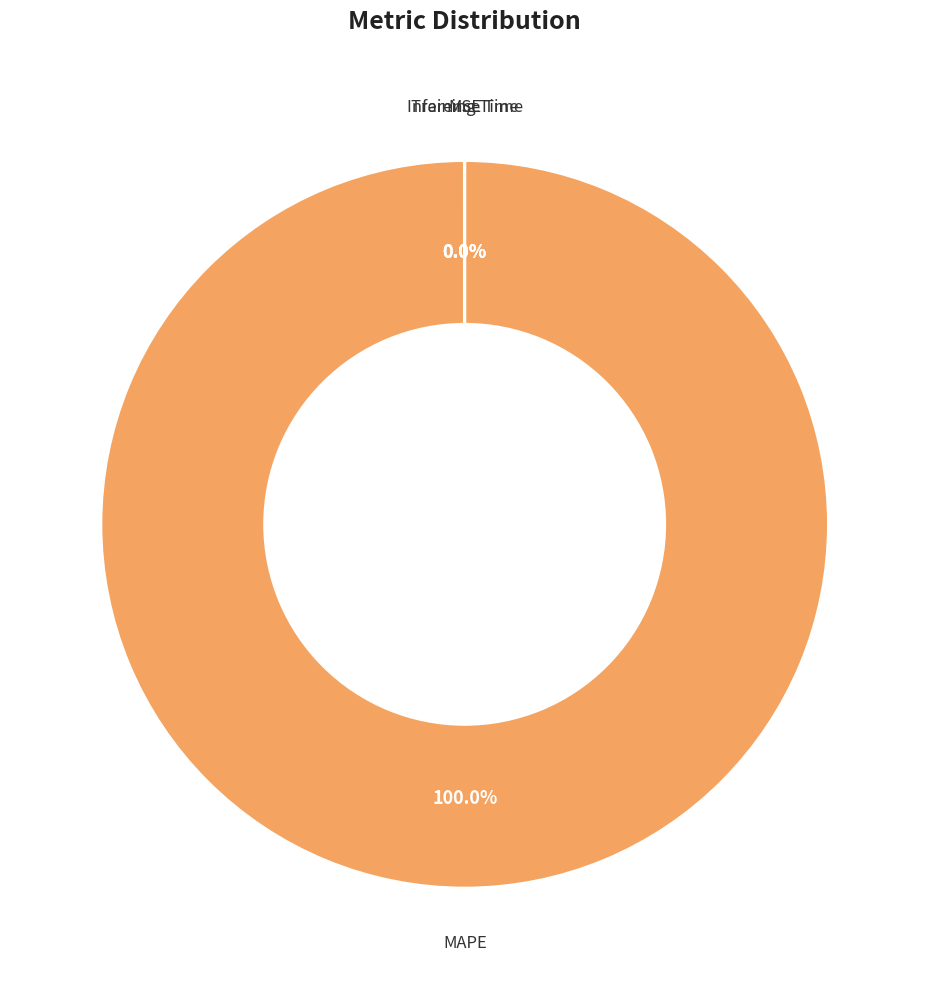

Count the number of slices in the pie.

4